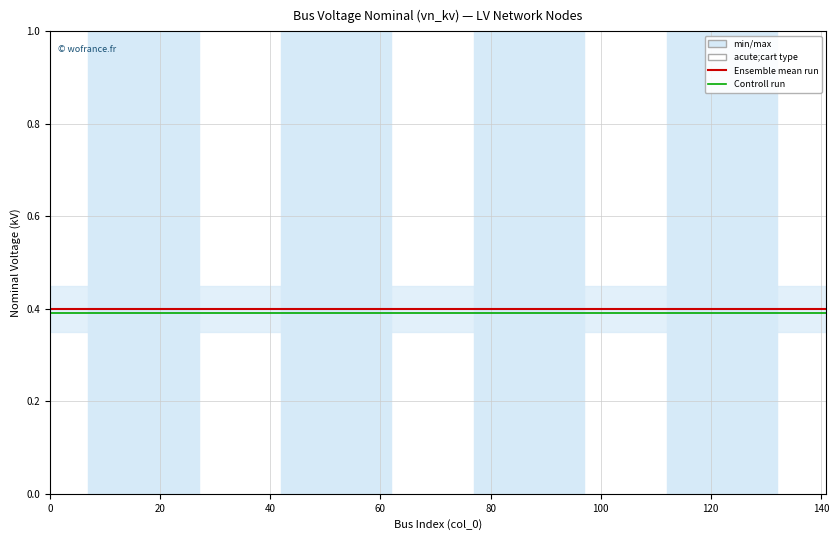

Rank the series by their average value, from highest to lowest.

Ensemble mean run, Controll run